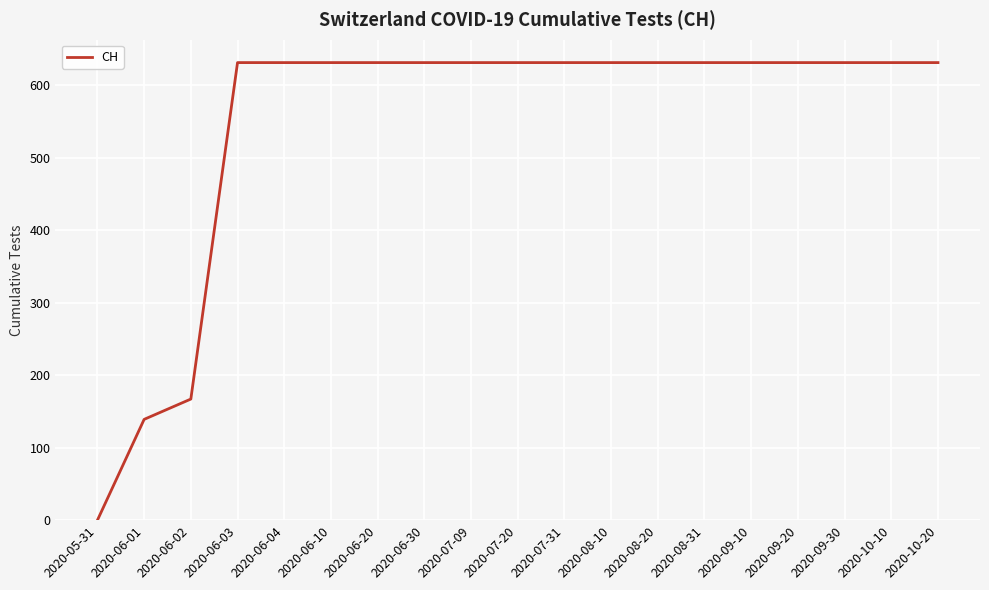

What is the average value?

547